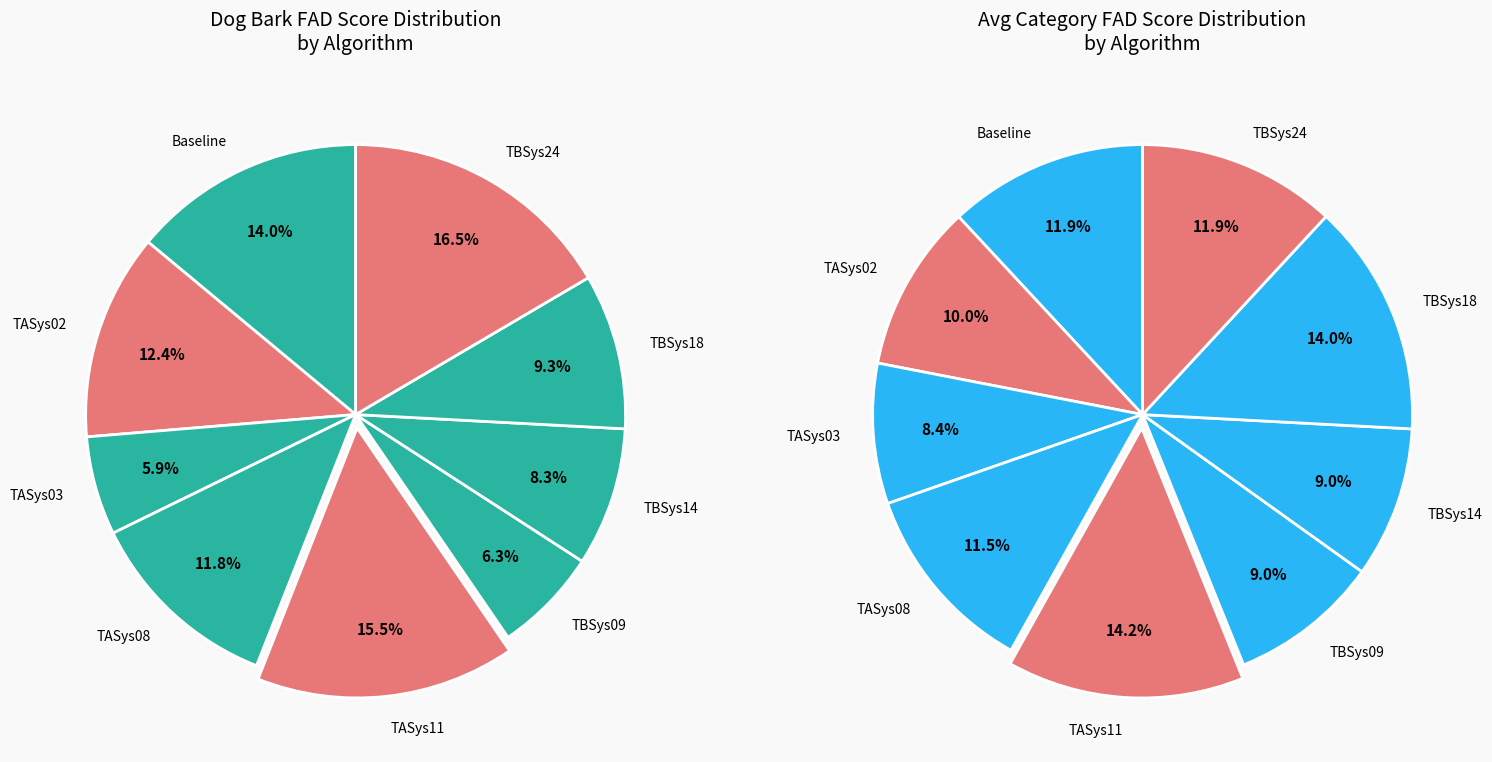

Does TASys11 account for over 50% of the chart?

No